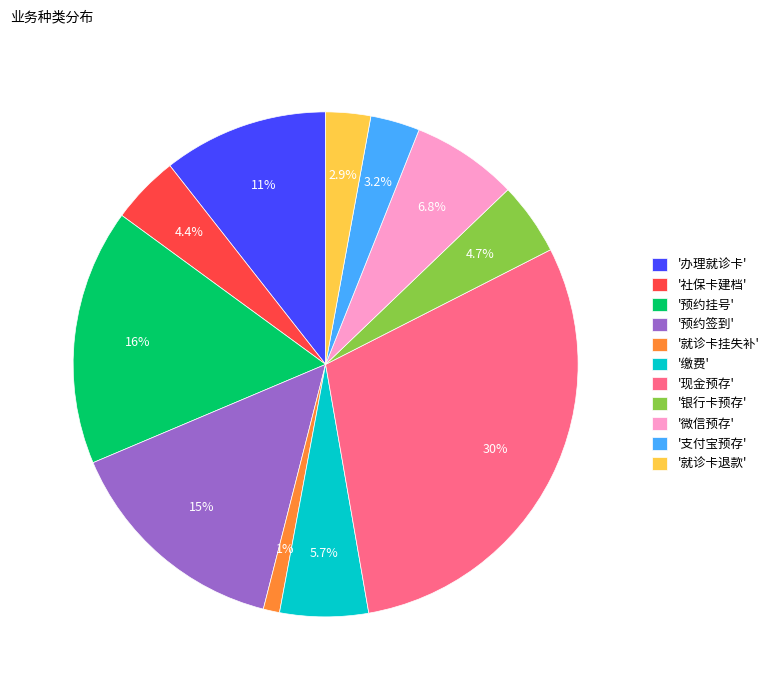

Between '现金预存' and '就诊卡挂失补', which is larger?

'现金预存'